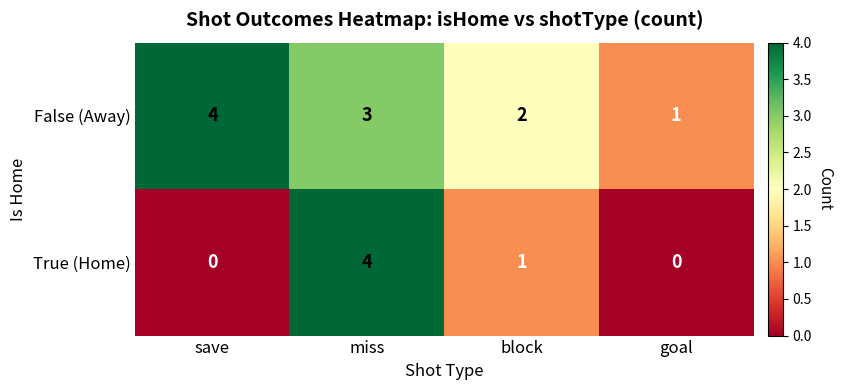

Count the False (Away) values in the range 2 to 4.

3